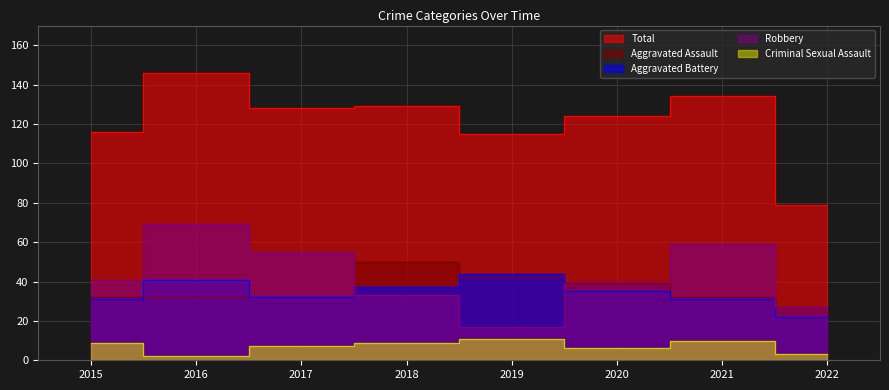

Reading right to left, what are all the values shown in this chart?

Aggravated Assault: 2022=27	2021=32	2020=39	2019=43	2018=50	2017=32	2016=32	2015=32
Aggravated Battery: 2022=22	2021=31	2020=35	2019=44	2018=37	2017=32	2016=41	2015=31
Criminal Sexual Assault: 2022=3	2021=10	2020=6	2019=11	2018=9	2017=7	2016=2	2015=9
Robbery: 2022=27	2021=59	2020=40	2019=17	2018=33	2017=55	2016=69	2015=41
Total: 2022=79	2021=134	2020=124	2019=115	2018=129	2017=128	2016=146	2015=116